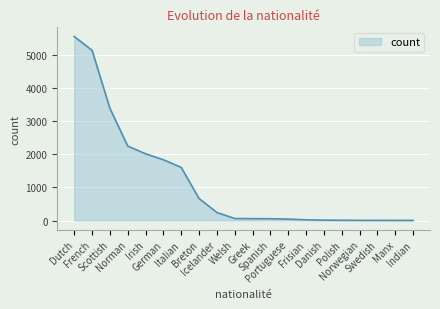

Does the chart display data point markers on the line(s)?

No